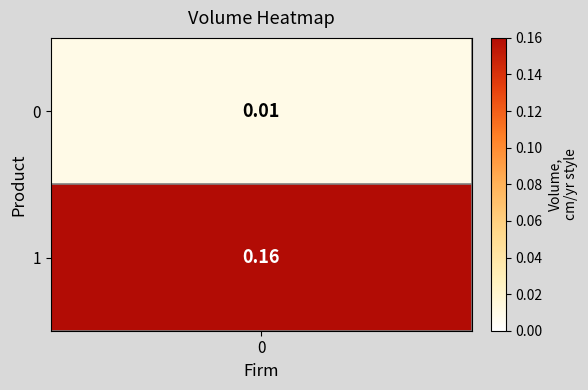

List the labels in order of value, largest first.

1, 0